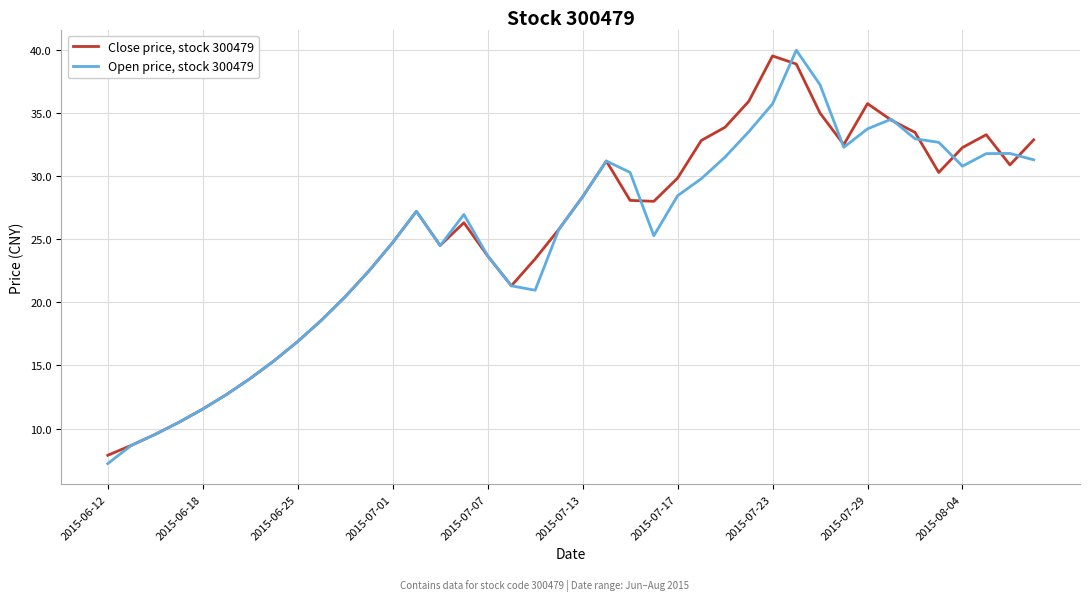

What is the maximum value shown in the chart?

40.0